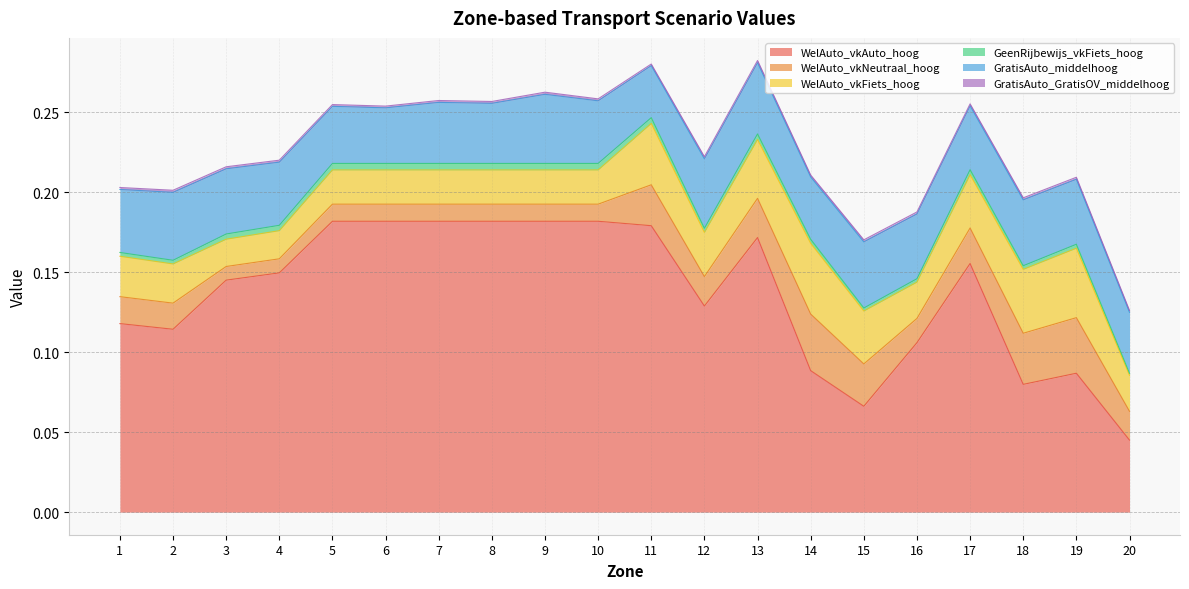

Where is the first local minimum for WelAuto_vkAuto_hoog?

2